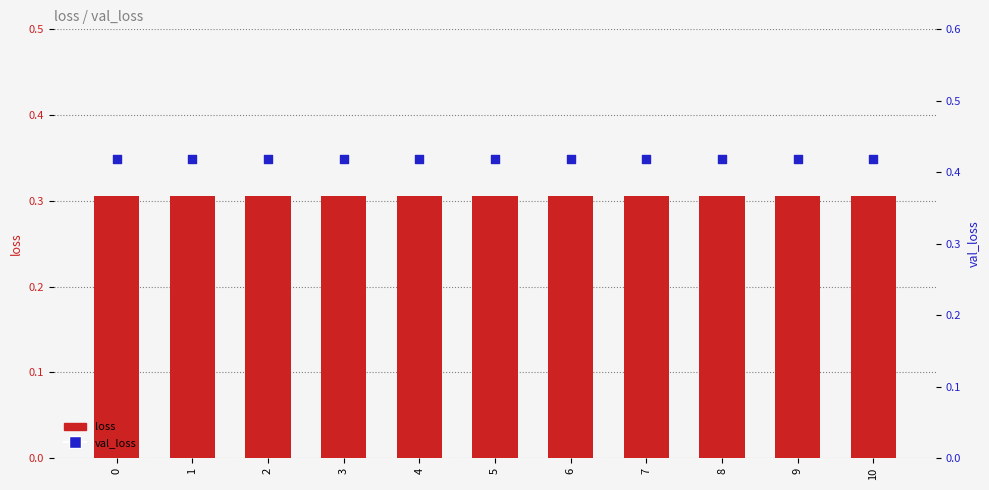

Which series has the largest total across all categories?

val_loss